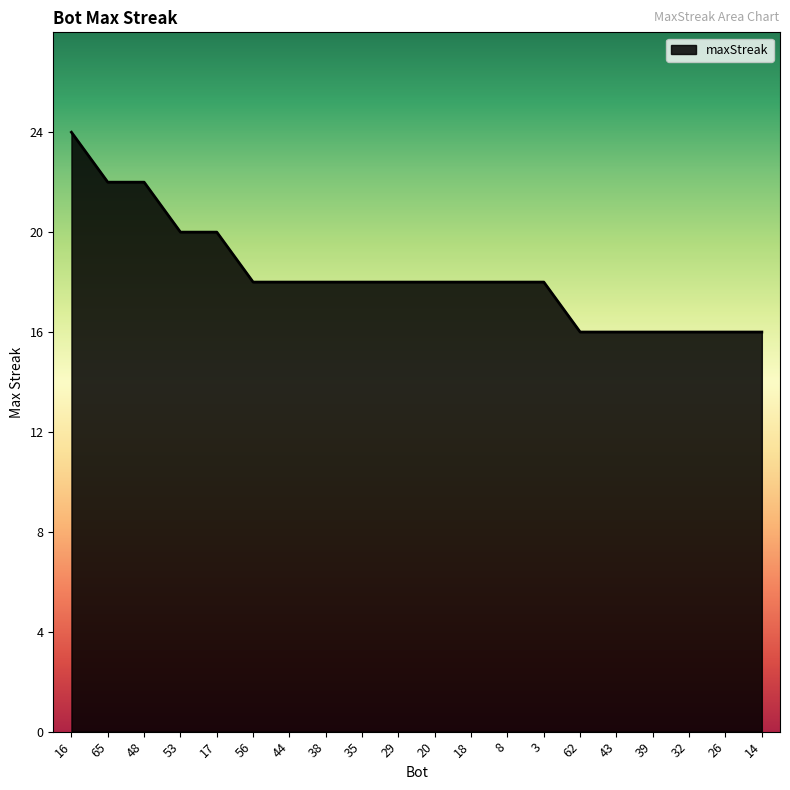

How many lines are shown in the chart?

1